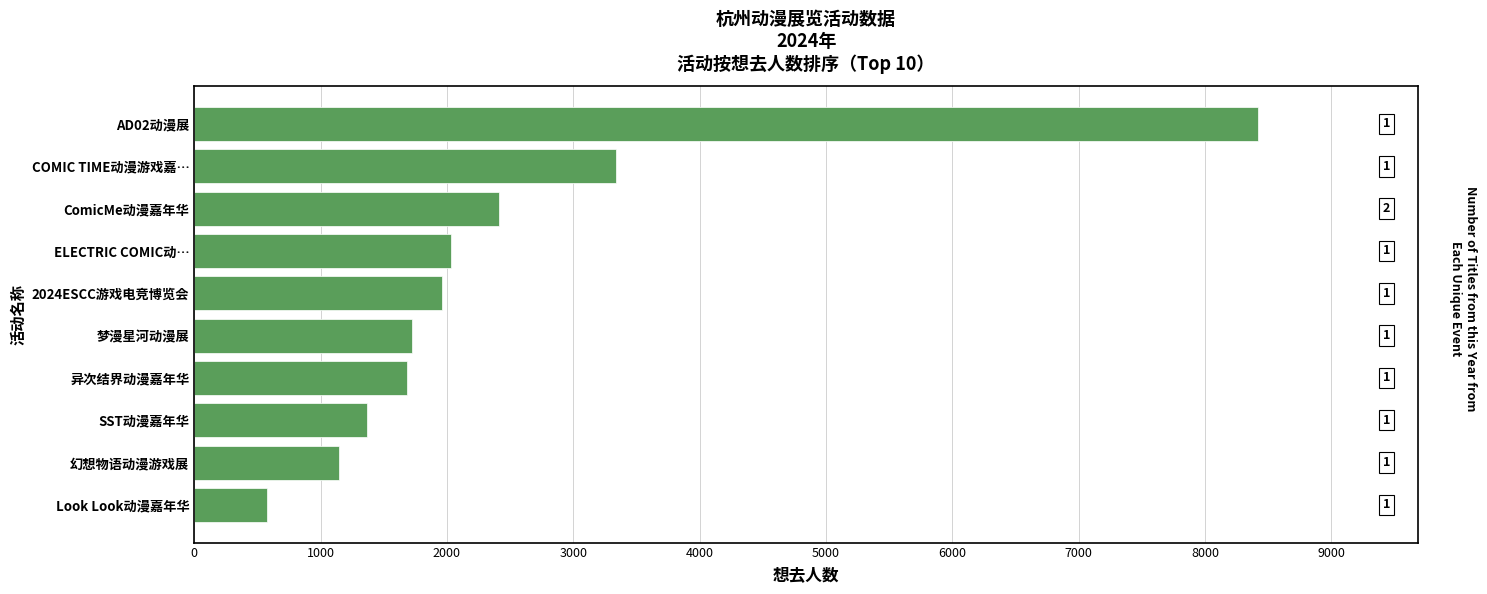

Does the chart contain any negative values?

No